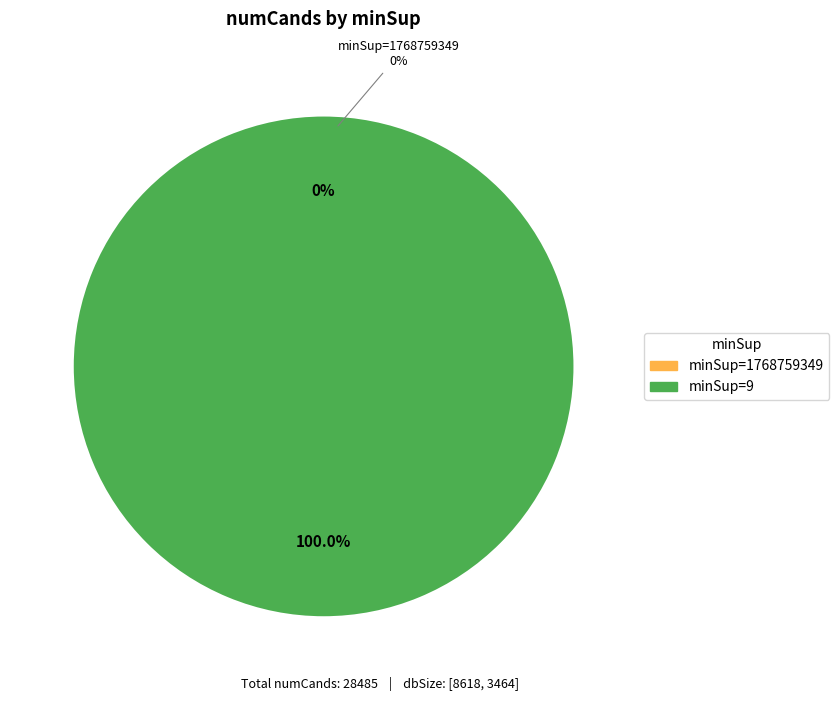

Which category has the biggest portion of the pie?

9